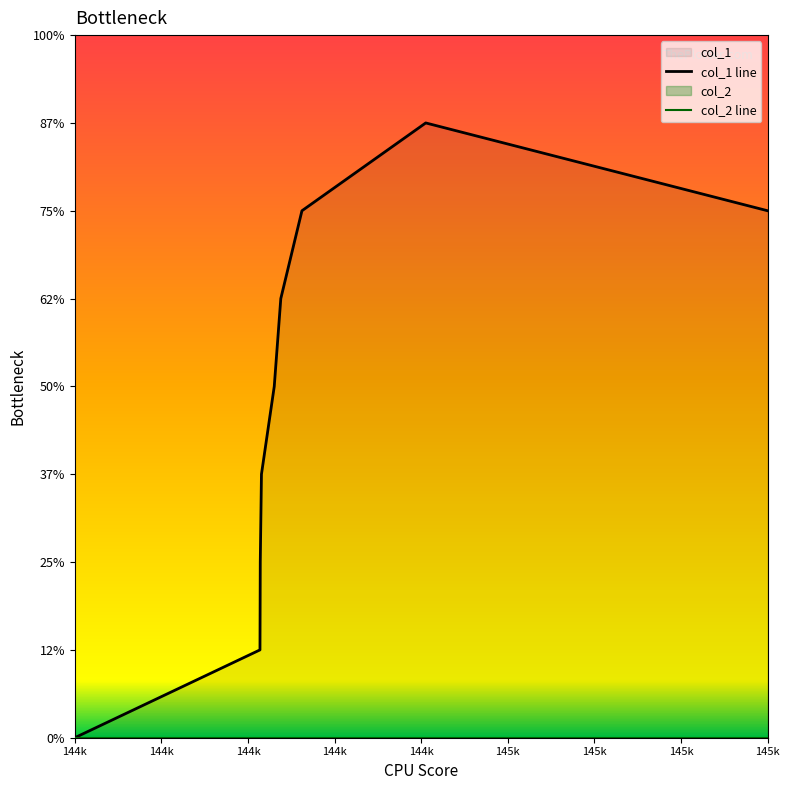

Count the number of data series in this chart.

1